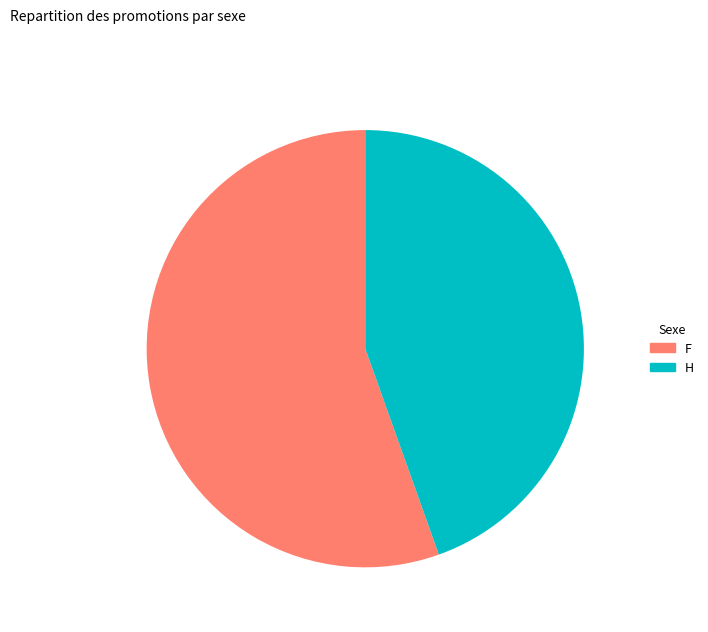

Is there any slice that represents more than half of the pie?

Yes